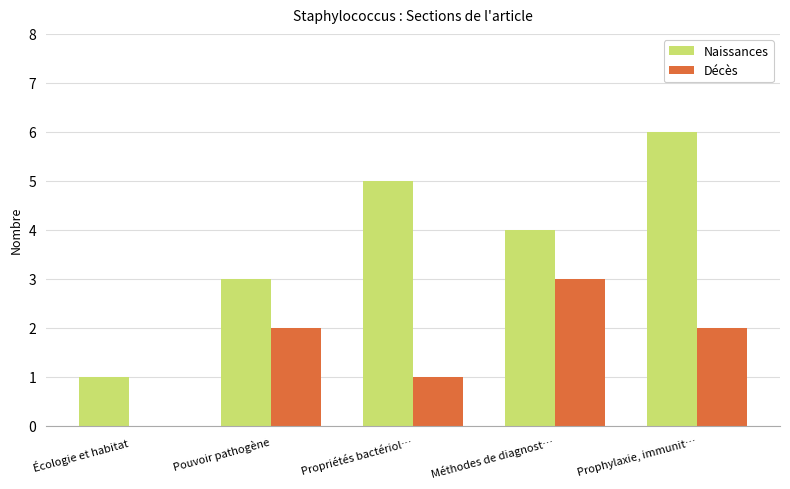

How many groups of bars are there?

5